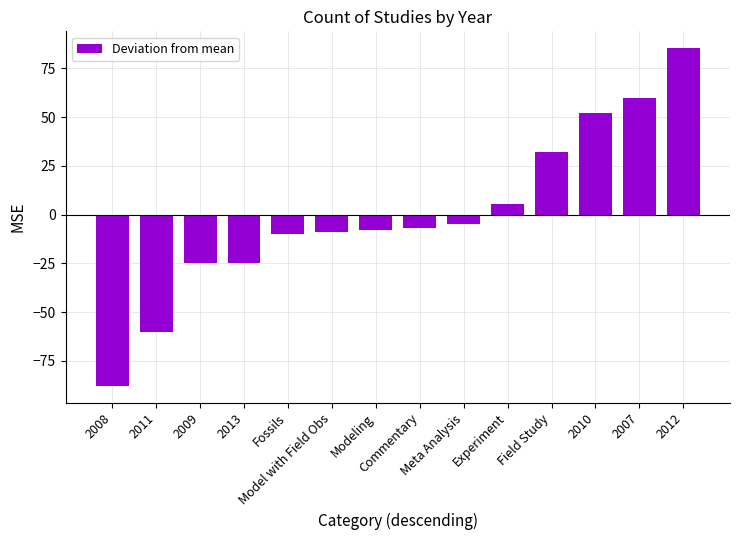

Reading left to right, what are all the values shown in this chart?

2008=-87.8	2011=-60.2	2009=-24.7	2013=-24.7	Fossils=-9.7	Model with Field Obs=-8.7	Modeling=-7.7	Commentary=-6.7	Meta Analysis=-4.7	Experiment=5.3	Field Study=32.3	2010=52.3	2007=59.7	2012=85.3